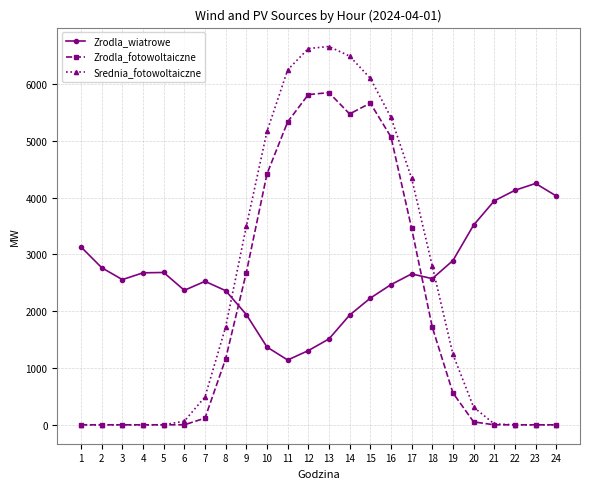

How many intersections are there between Zrodla_fotowoltaiczne and Zrodla_wiatrowe?

2